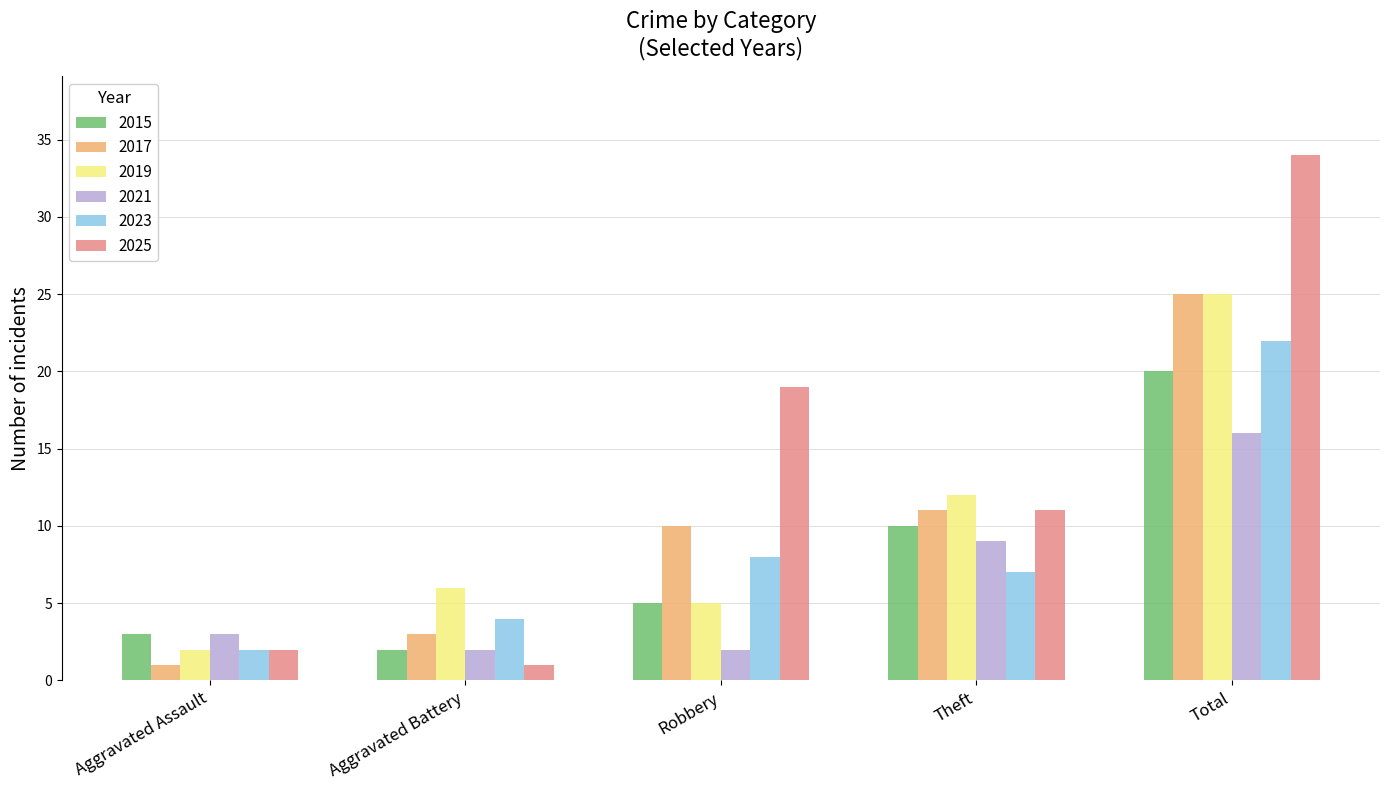

The 2025 series shows 18 at Theft. True or false?

False